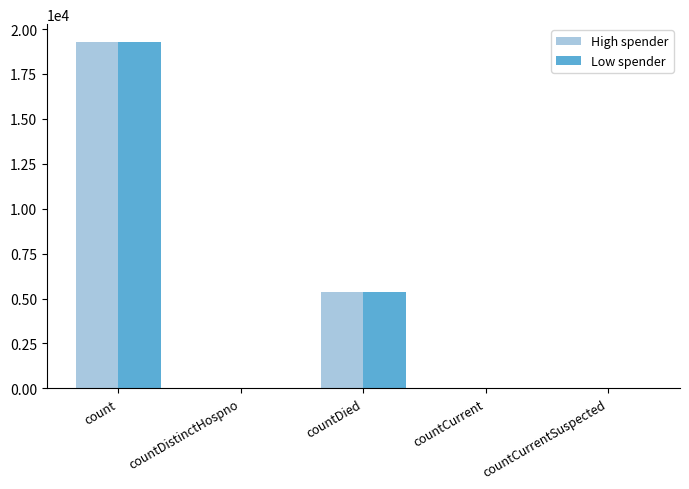

Is the value of High spender at countDied greater than the value of Low spender at count?

No